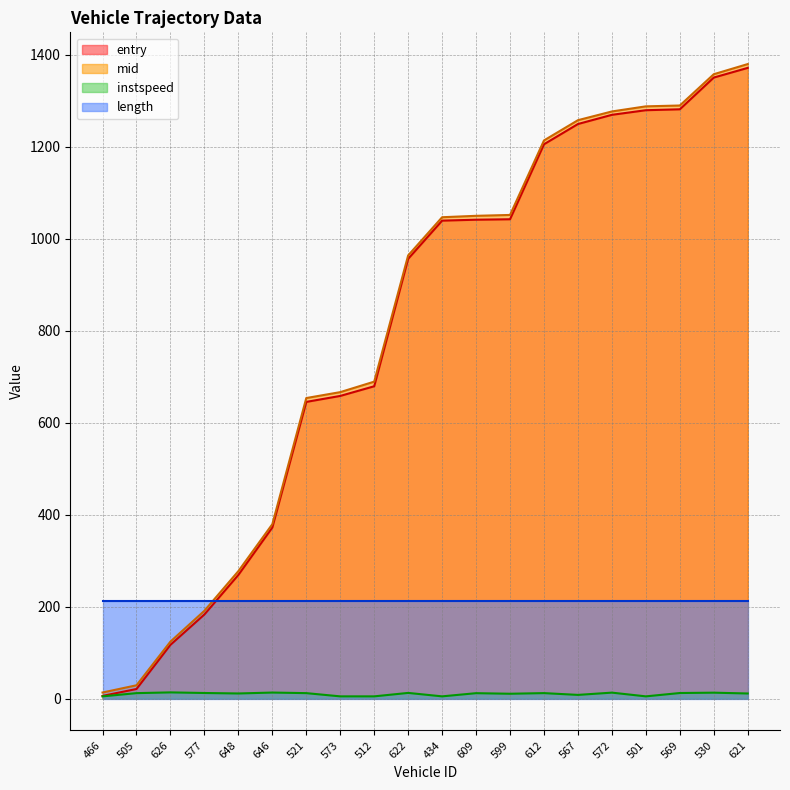

What is the sum of the instspeed values at 609 and 612?

24.0